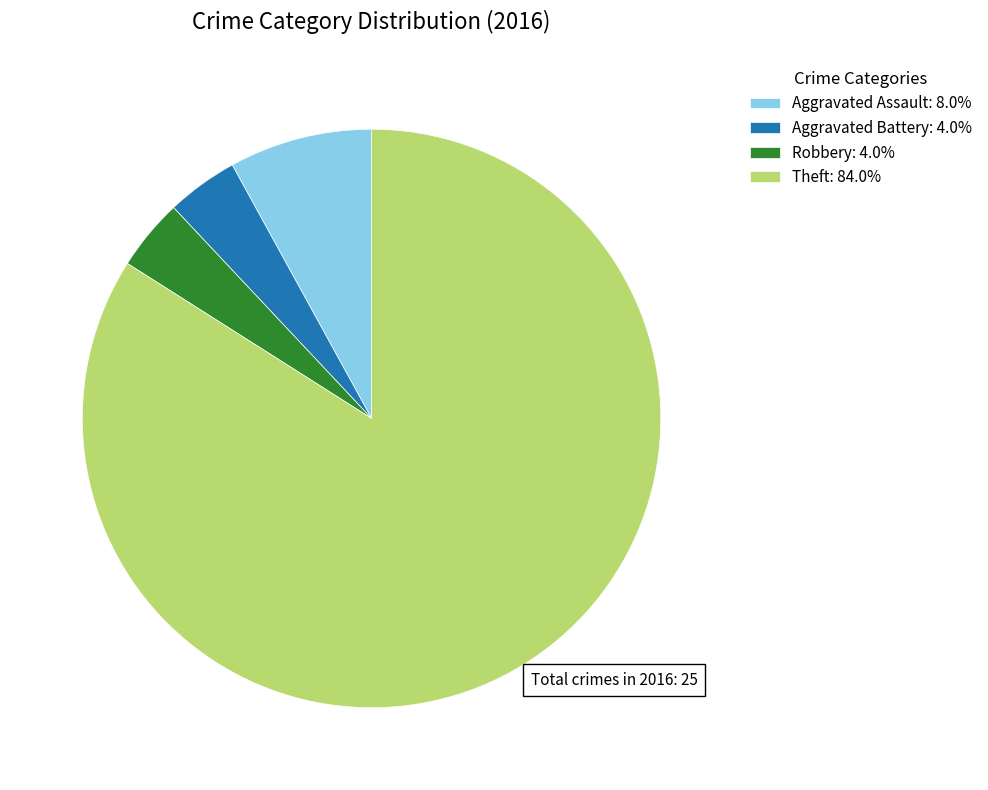

Do Robbery: 4.0% and Aggravated Battery: 4.0% together represent more than half of the pie?

No